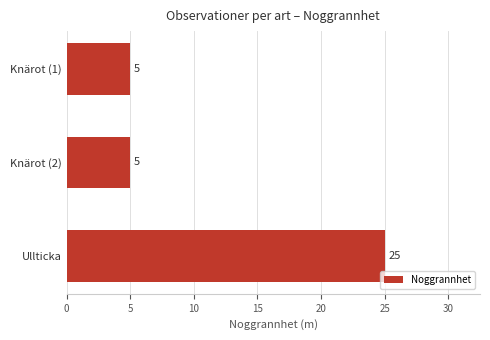

Between Knärot (1) and Ullticka, which is larger?

Ullticka